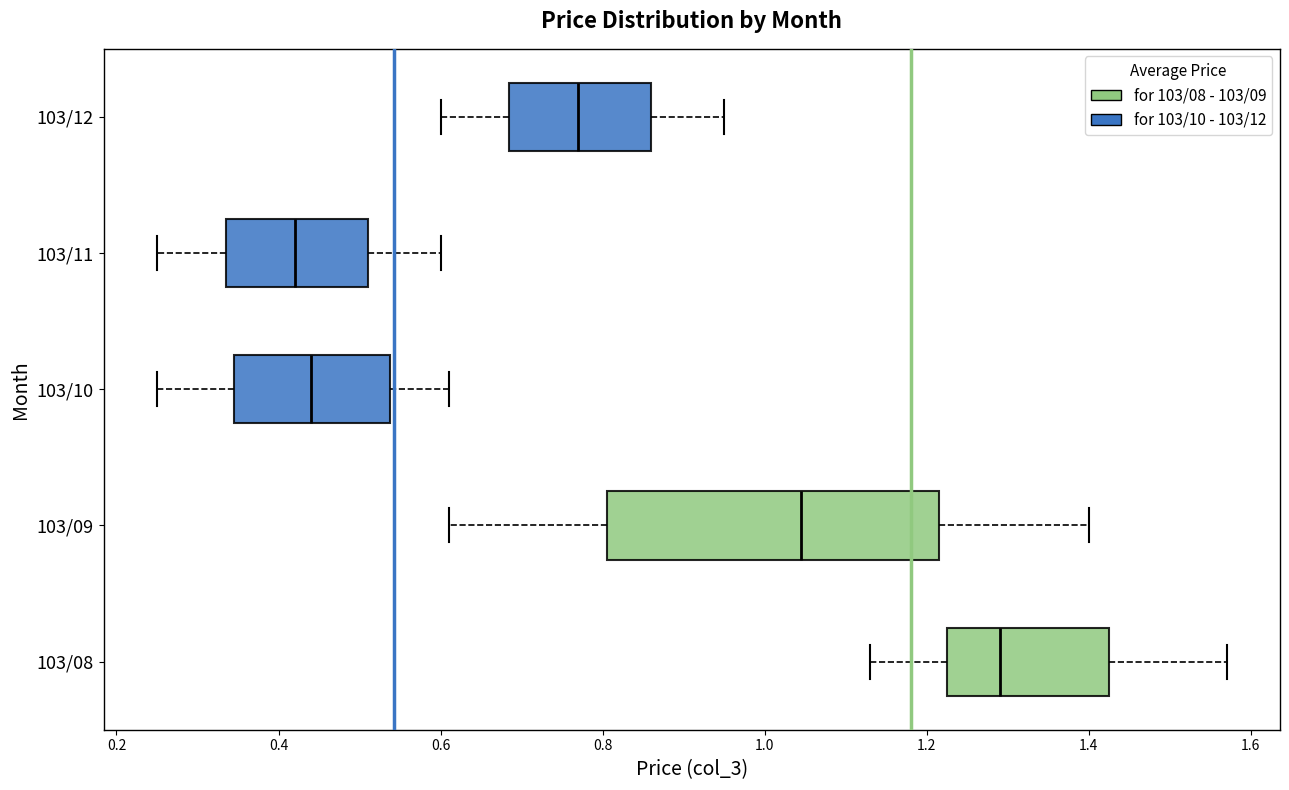

Comparing the boxes themselves (not the whiskers), which one is the widest?

103/09